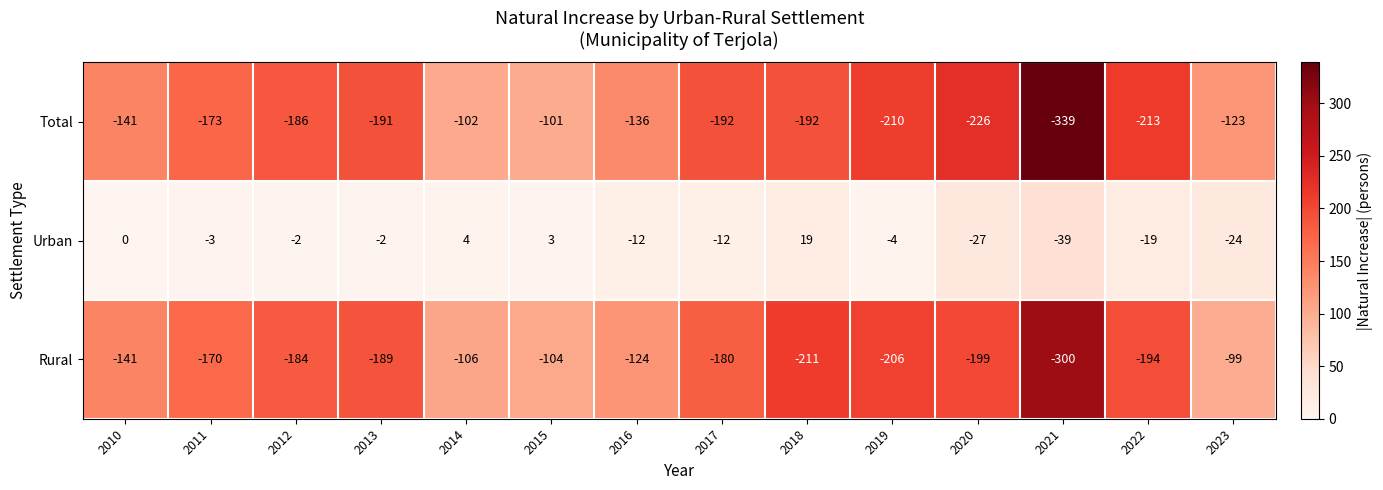

Is it true that Total equals -294 at 2018?

False